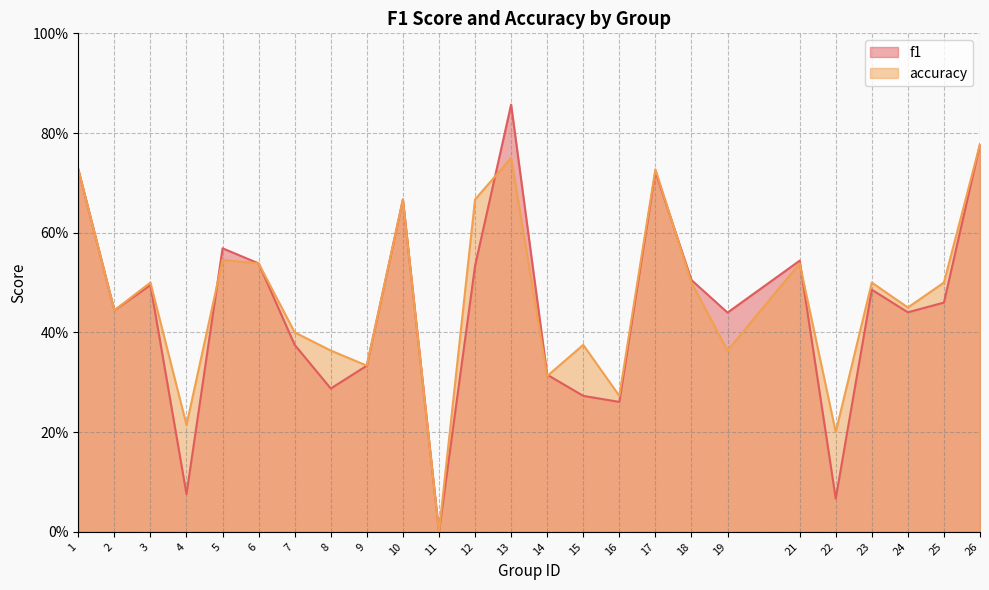

How many interior local valleys does the f1 series have?

8